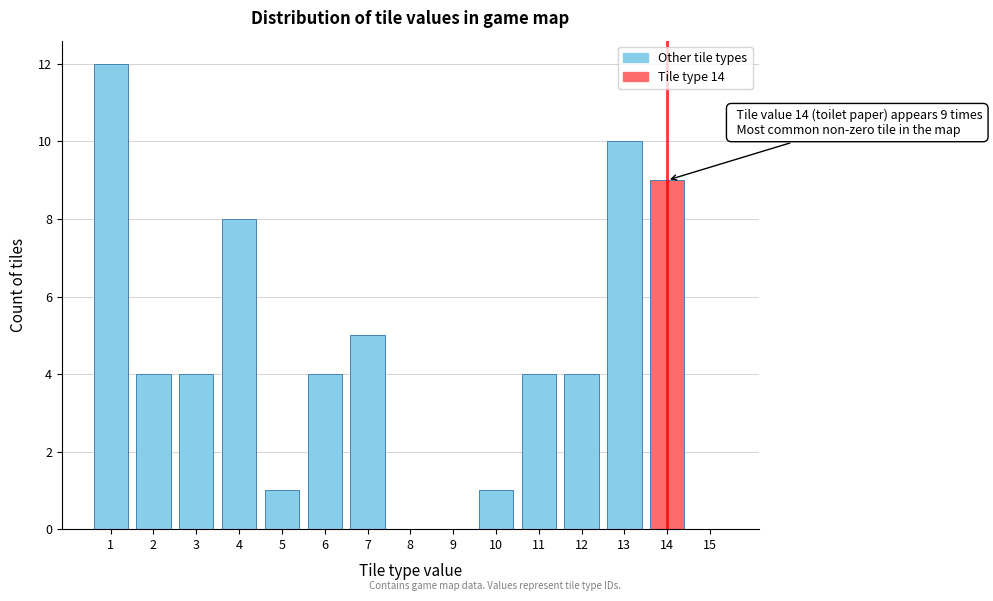

Reading left to right, transcribe all the data shown in this chart.

1=12	2=4	3=4	4=8	5=1	6=4	7=5	8=0	9=0	10=1	11=4	12=4	13=10	14=9	15=0